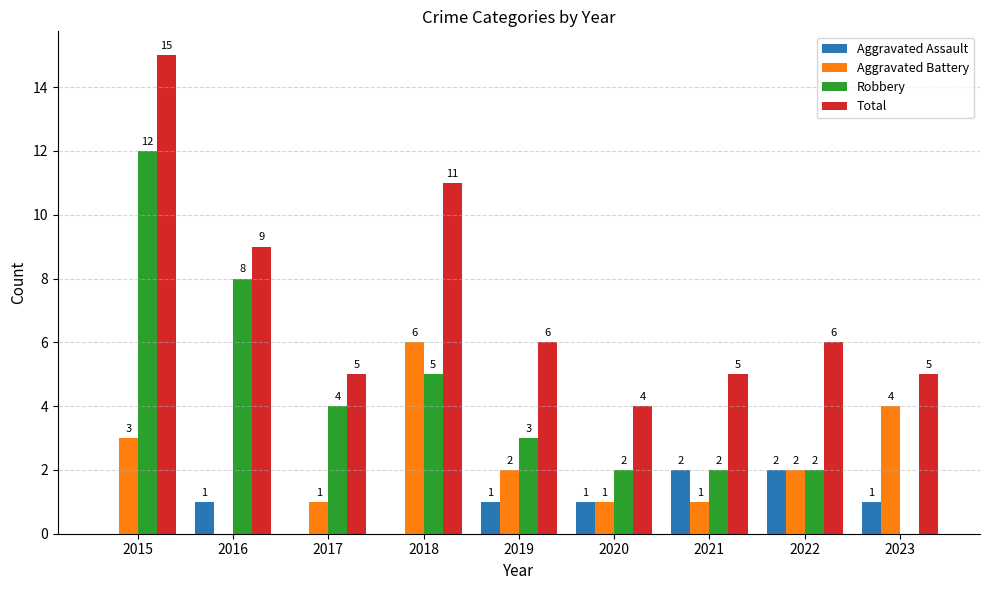

Reading left to right, extract all data points from this chart.

Aggravated Assault: 2015=0	2016=1	2017=0	2018=0	2019=1	2020=1	2021=2	2022=2	2023=1
Aggravated Battery: 2015=3	2016=0	2017=1	2018=6	2019=2	2020=1	2021=1	2022=2	2023=4
Robbery: 2015=12	2016=8	2017=4	2018=5	2019=3	2020=2	2021=2	2022=2	2023=0
Total: 2015=15	2016=9	2017=5	2018=11	2019=6	2020=4	2021=5	2022=6	2023=5